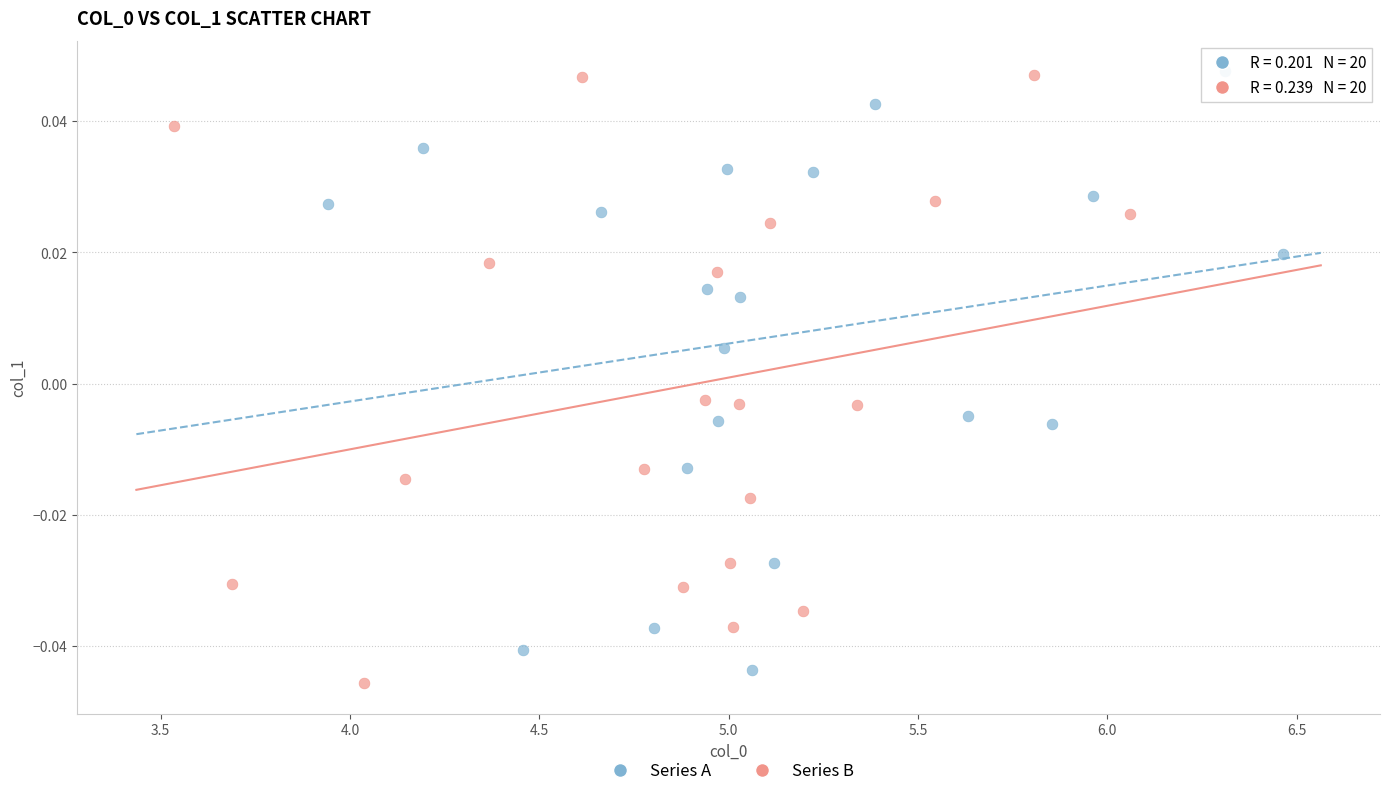

What are all the series names shown in the legend?

Series A, Series B